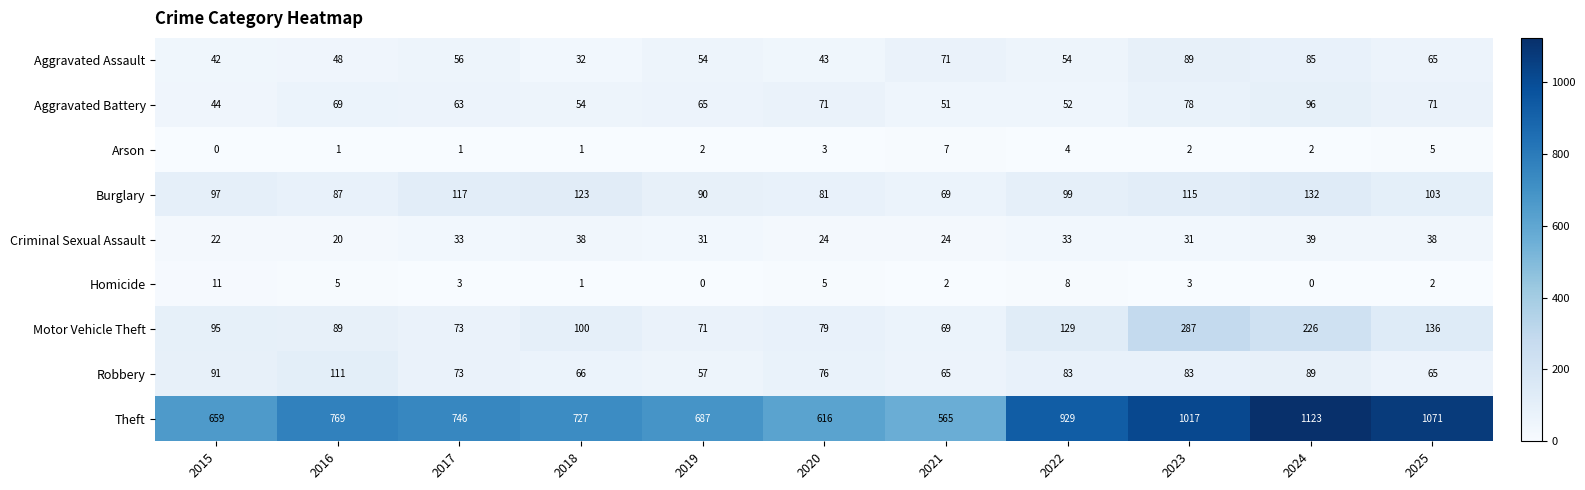

What is the sum of the Homicide values at 2015 and 2018?

12